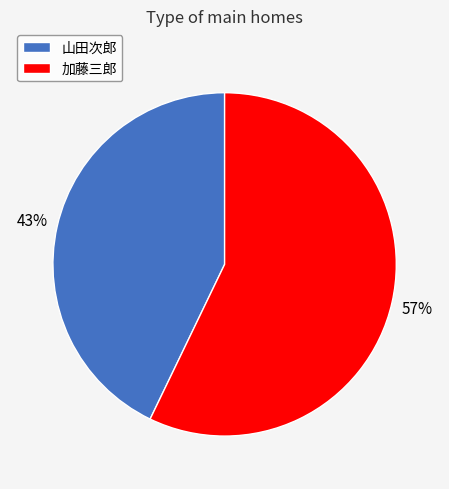

Which slice is the largest?

加藤三郎